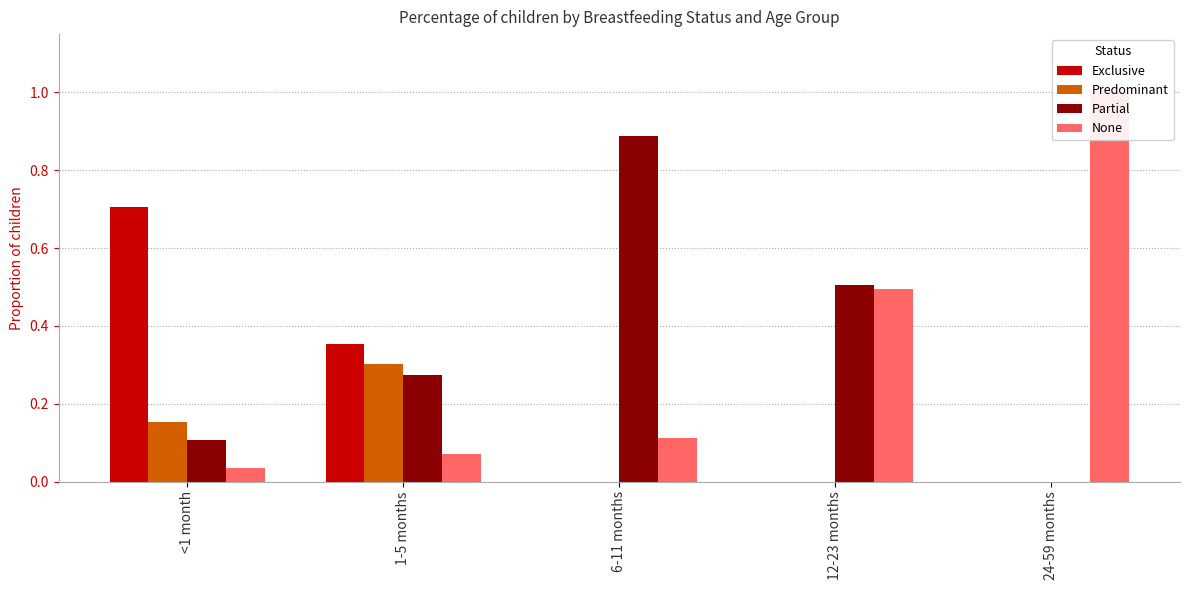

At which category does the chart reach its peak across all series?

24-59 months